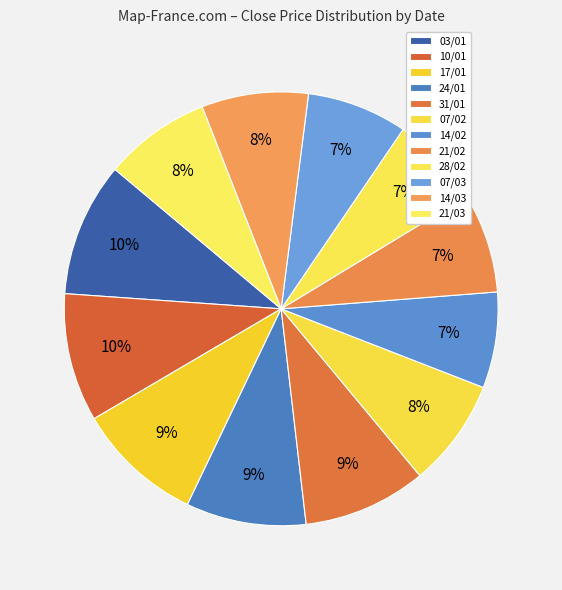

True or false: 17/01 accounts for 9% of the total.

True